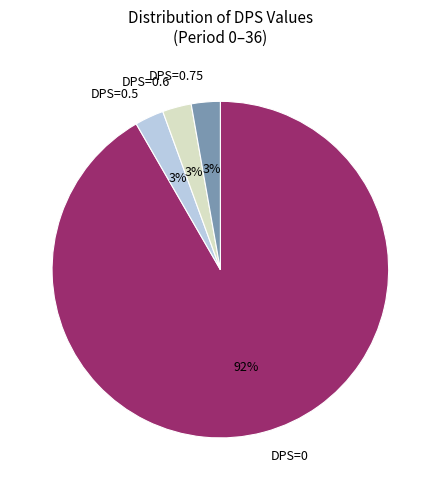

Which category has the biggest portion of the pie?

DPS=0